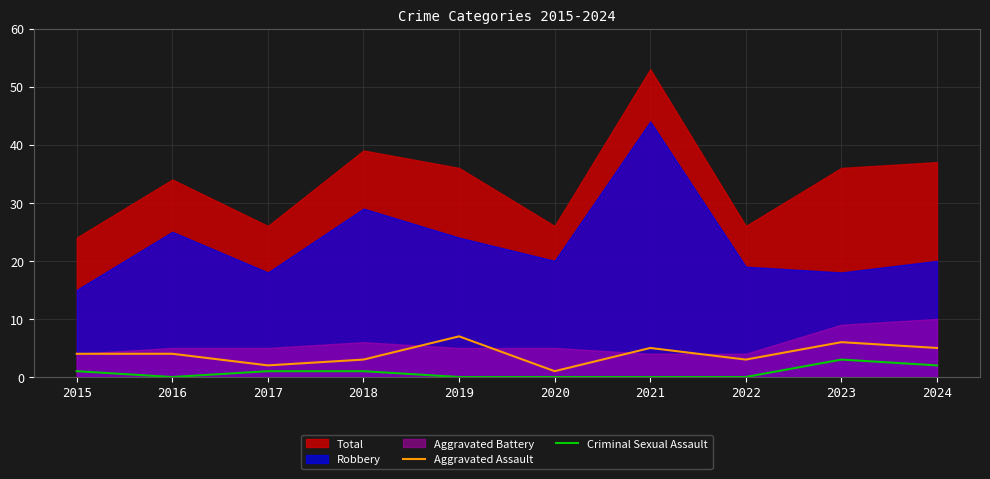

The Criminal Sexual Assault series shows 0 at 2020. True or false?

True